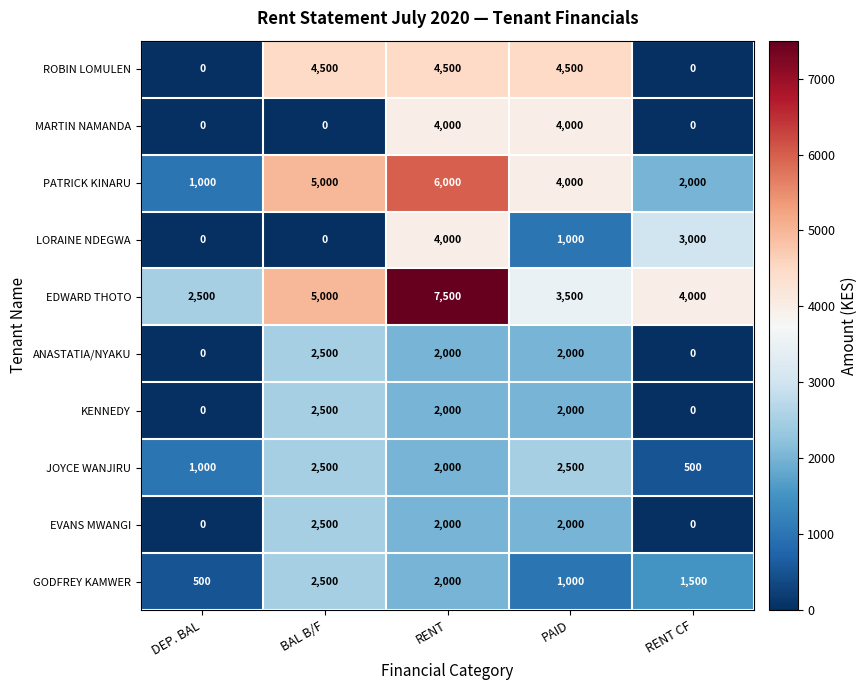

At how many categories does at least one series exceed 4468?

3